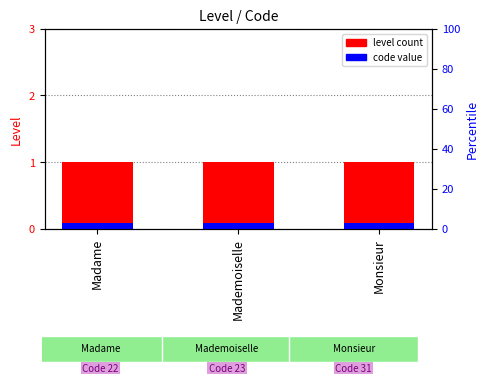

Between Monsieur and Madame, which is larger?

Monsieur